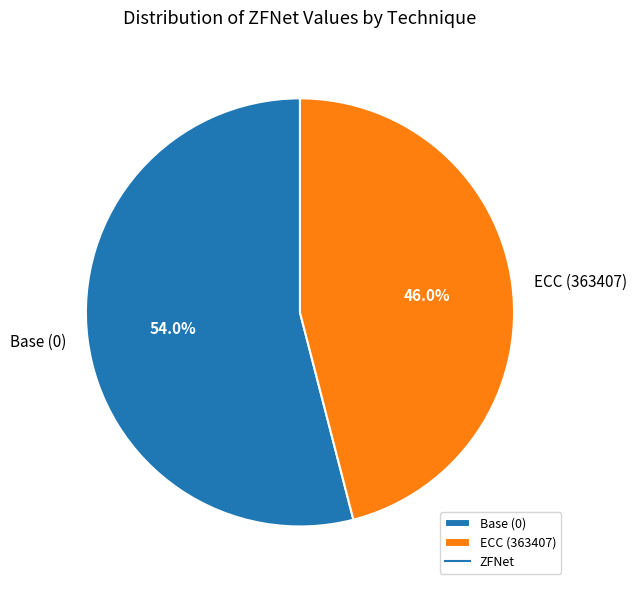

Is the sum of ECC (363407) and Base (0) greater than half?

Yes